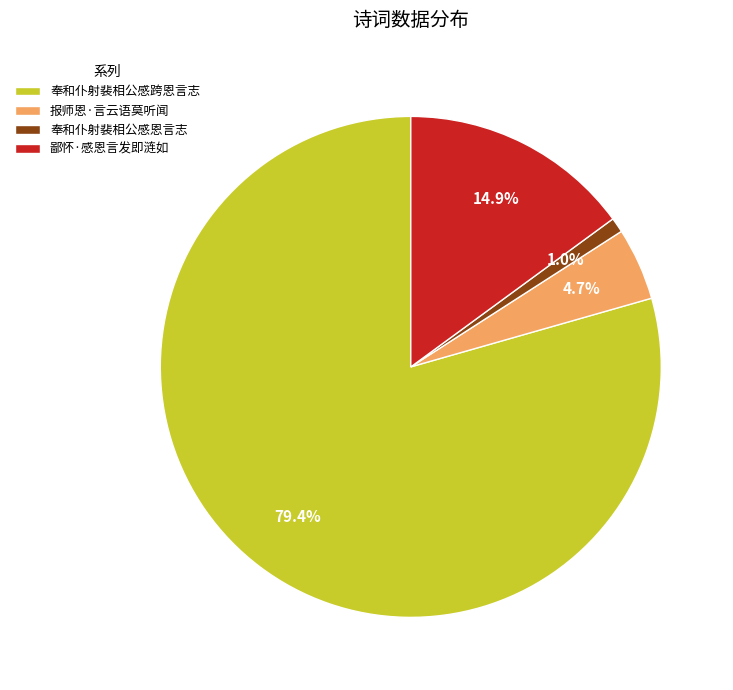

Rank the categories by value from highest to lowest.

奉和仆射裴相公感跨恩言志, 鄙怀·感恩言发即涟如, 报师恩·言云语莫听闻, 奉和仆射裴相公感恩言志